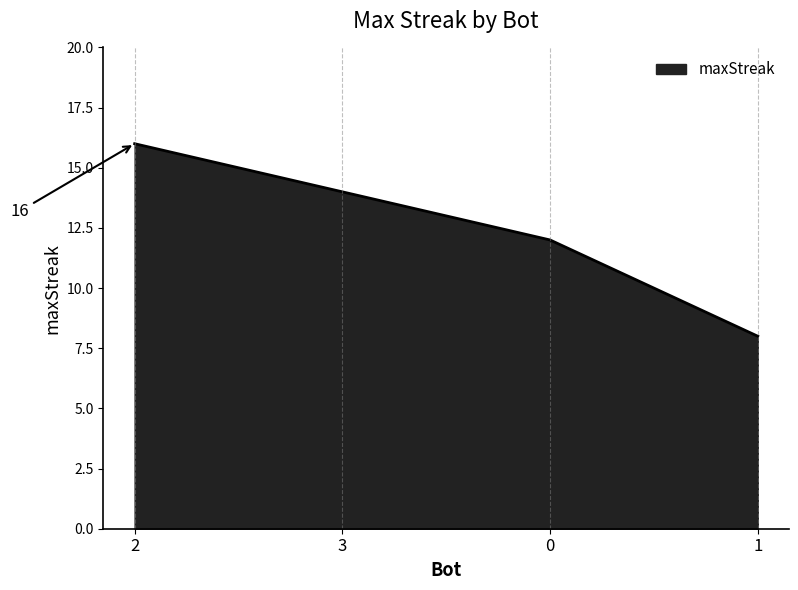

List the labels in order of value, largest first.

2, 3, 0, 1